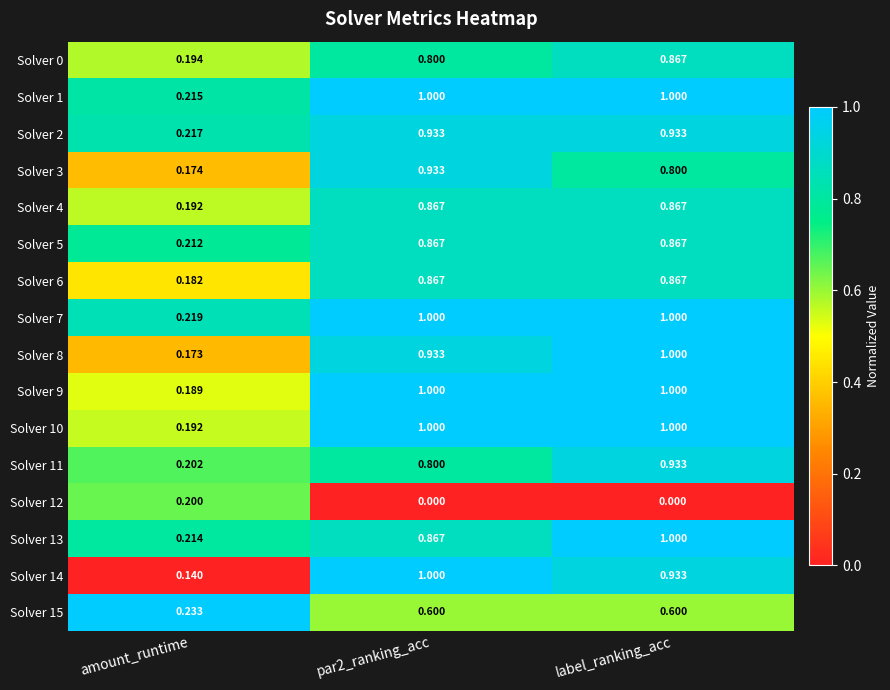

Where is Solver 8 nearest to the value 0?

amount_runtime